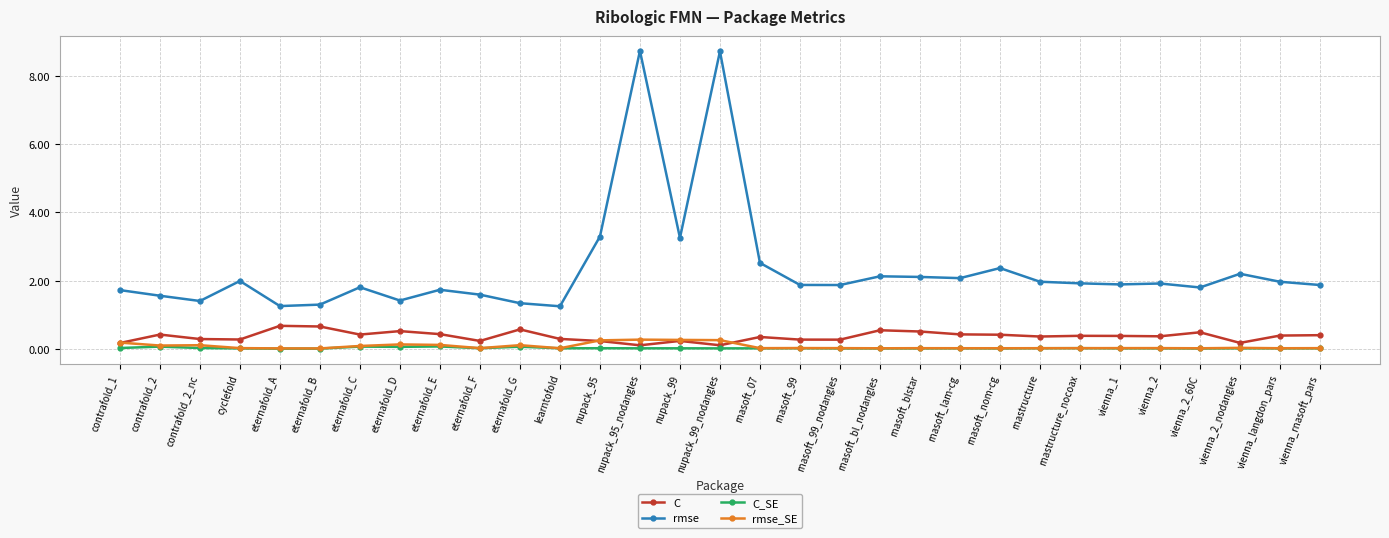

What is the label of the 9th point from the right?

rnasoft_nom-cg